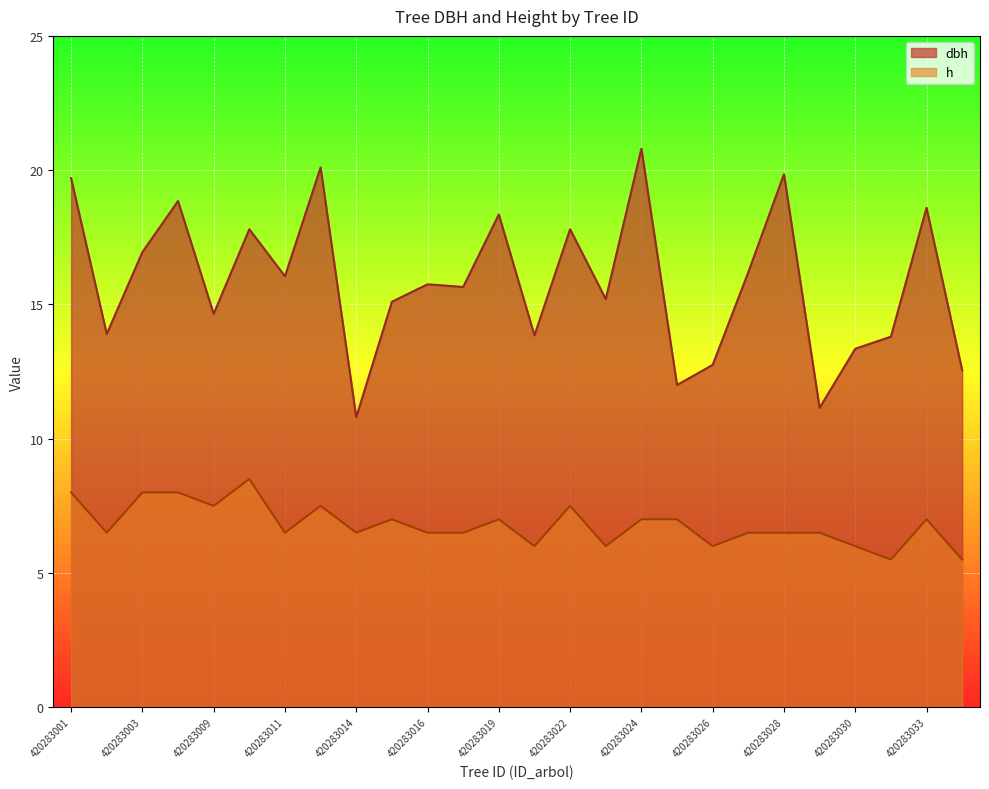

At which category is the sum across all series the highest?

420283024